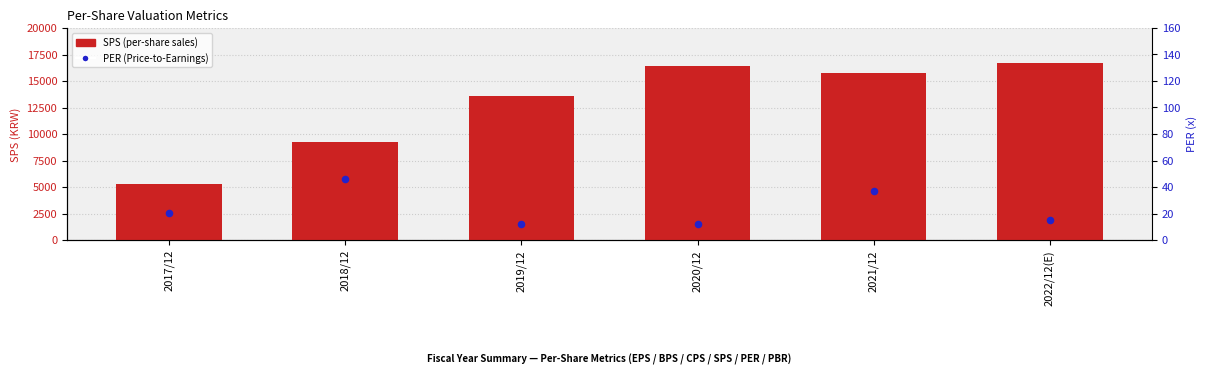

What are all the series names shown in the legend?

SPS, PER